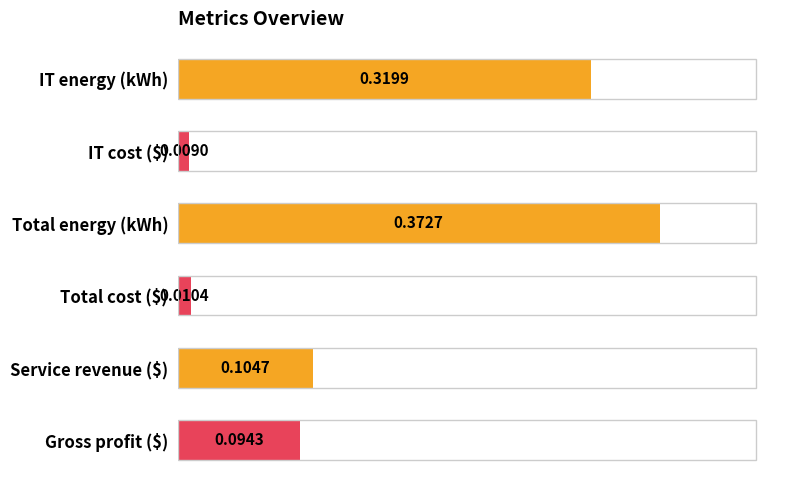

List the labels in order of value, smallest first.

IT cost ($), Total cost ($), Gross profit ($), Service revenue ($), IT energy (kWh), Total energy (kWh)